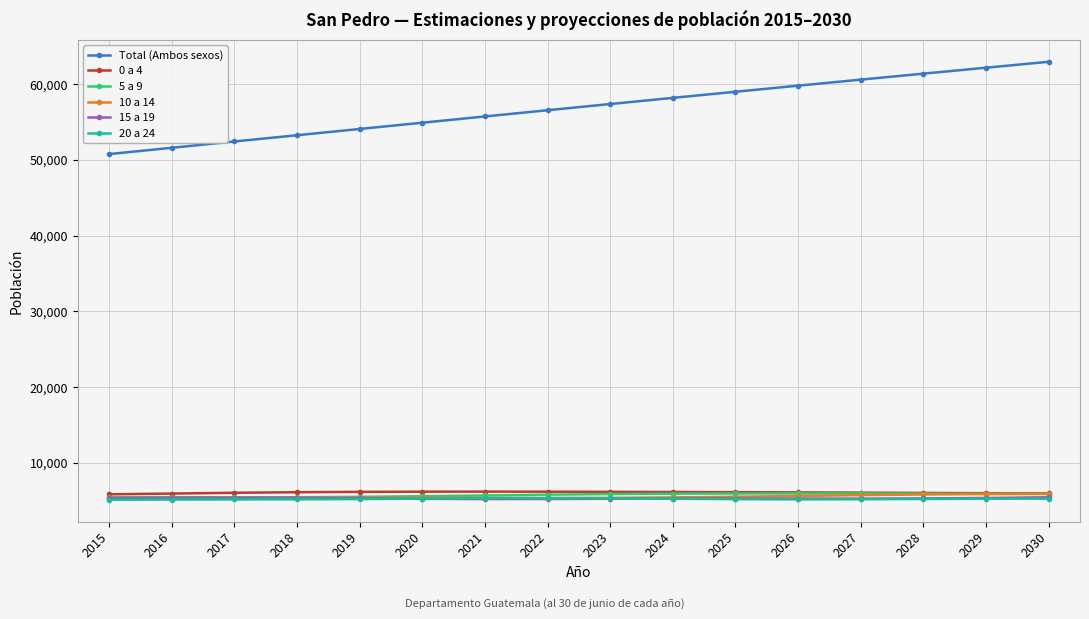

True or false: 0 a 4 has more than 0 points higher than both neighbors.

True